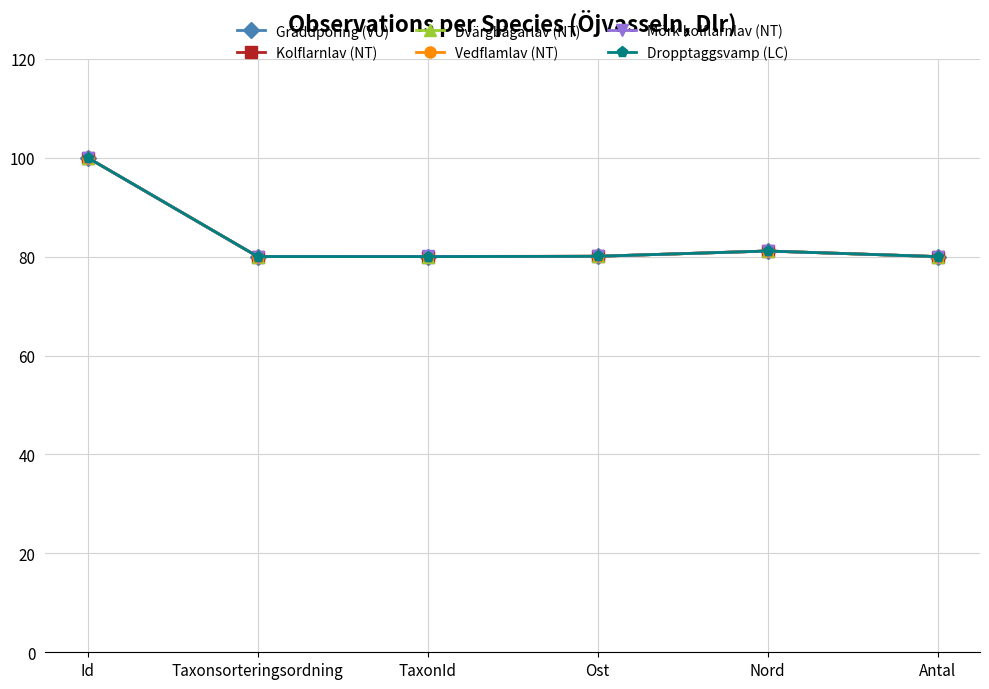

Read the Kolflarnlav (NT) value at Id.

100.0